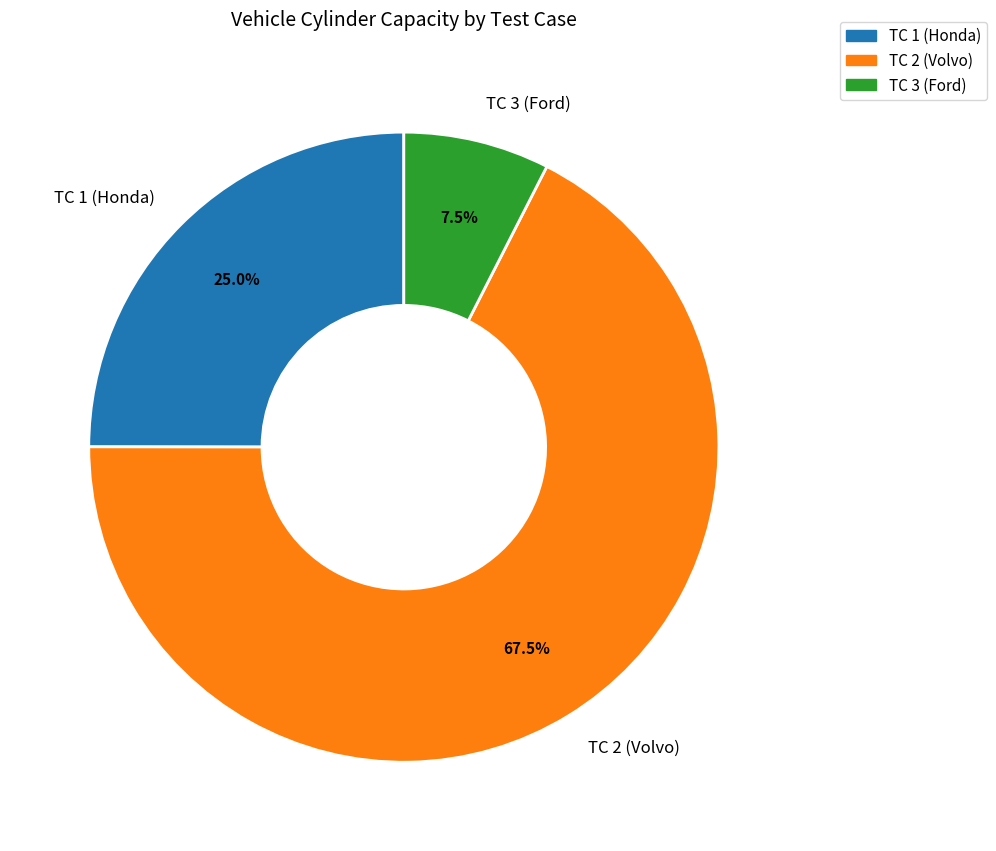

To the nearest percent, what is the average slice percentage?

33%